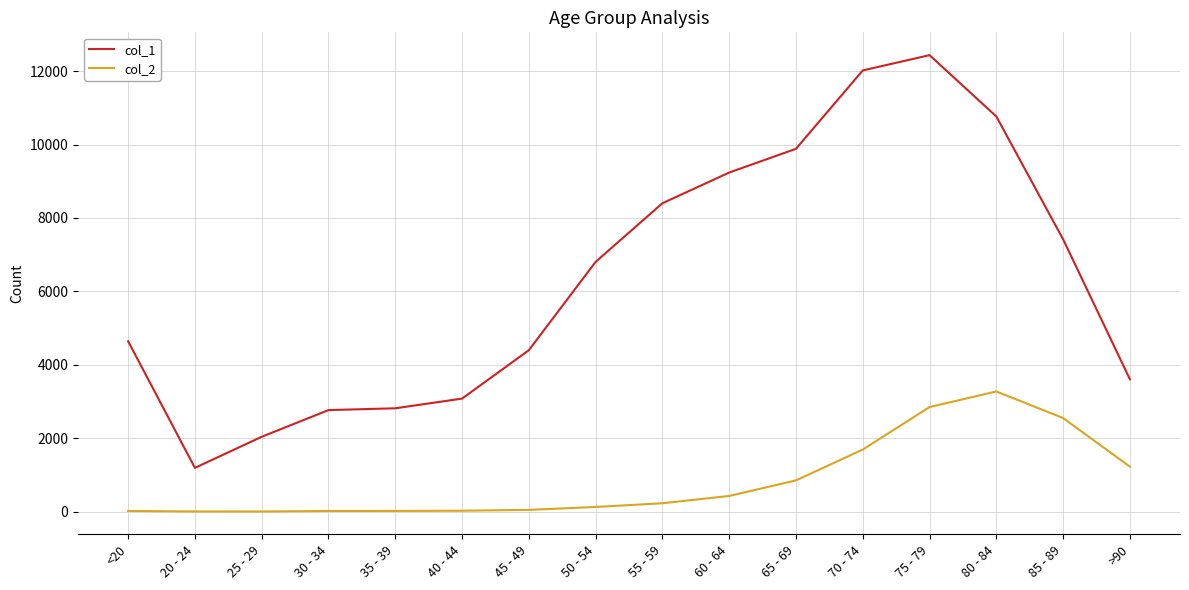

Which series has the largest range (max minus min)?

col_1